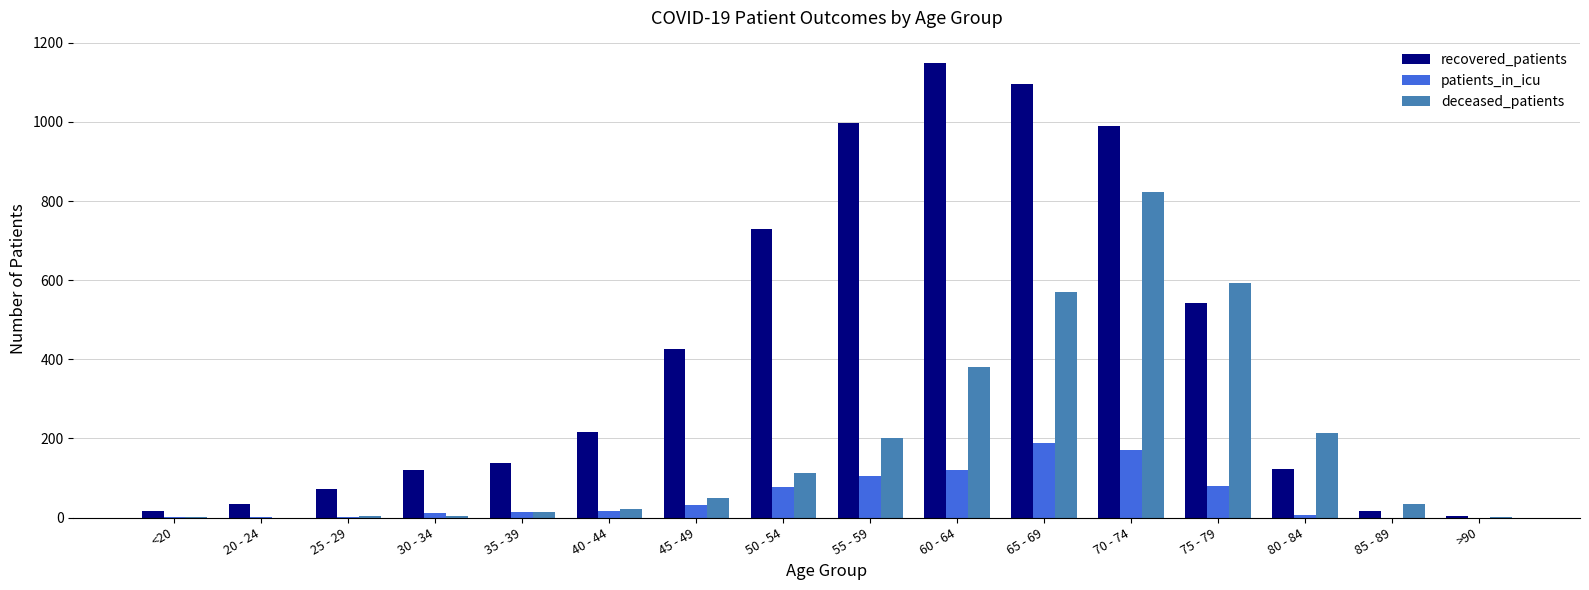

What is the maximum value shown in the chart?

1148